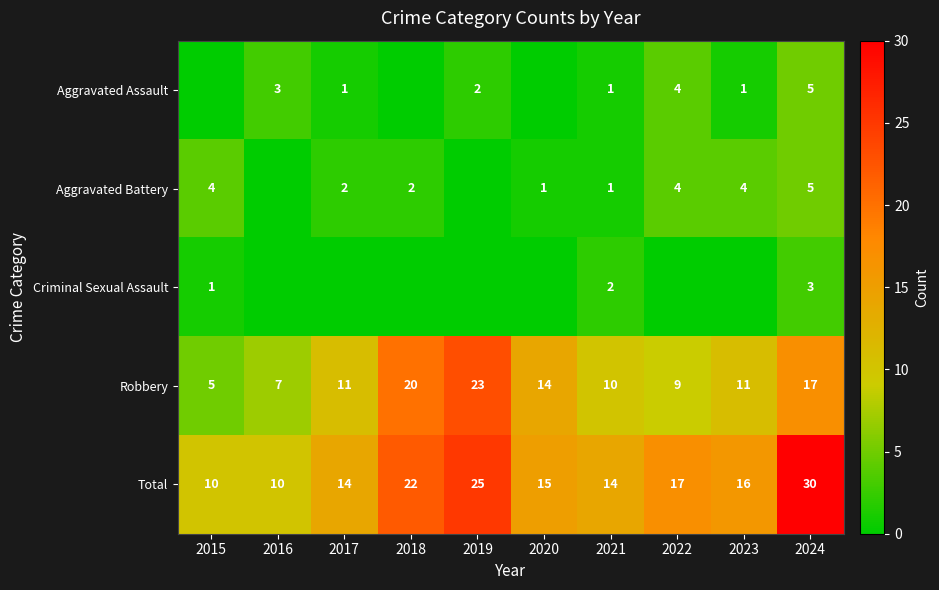

Is it true that Aggravated Battery equals 1 at 2021?

True